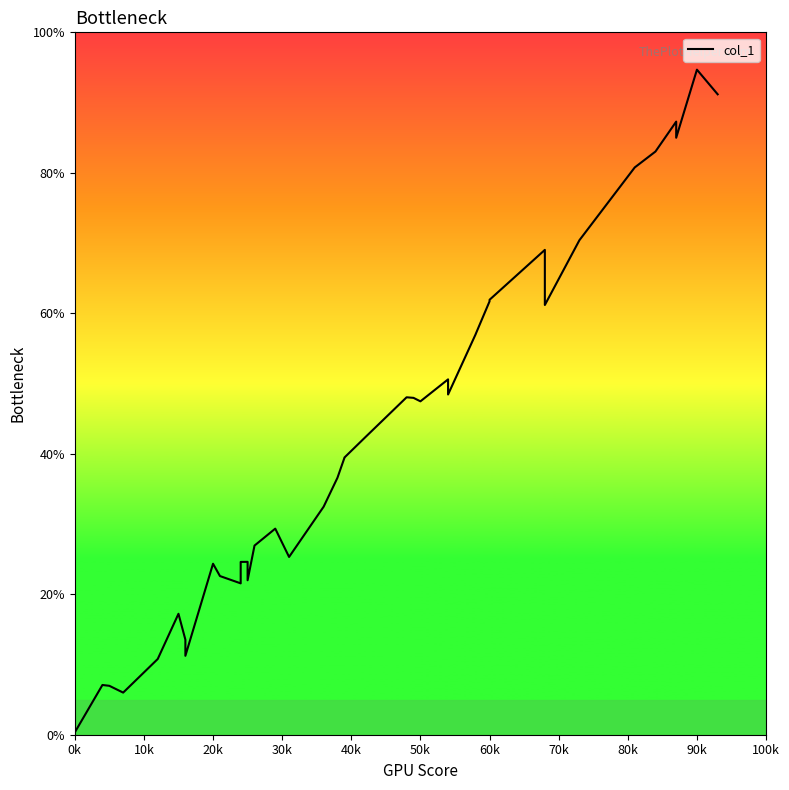

What is the label of the 38th point from the right?

20k